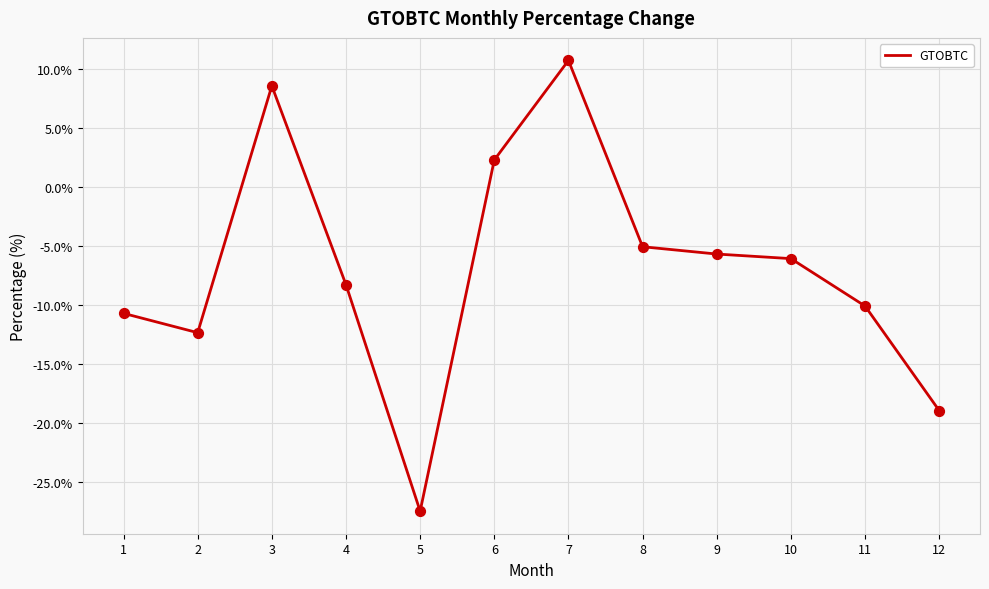

Between 7 and 3, which is larger?

7